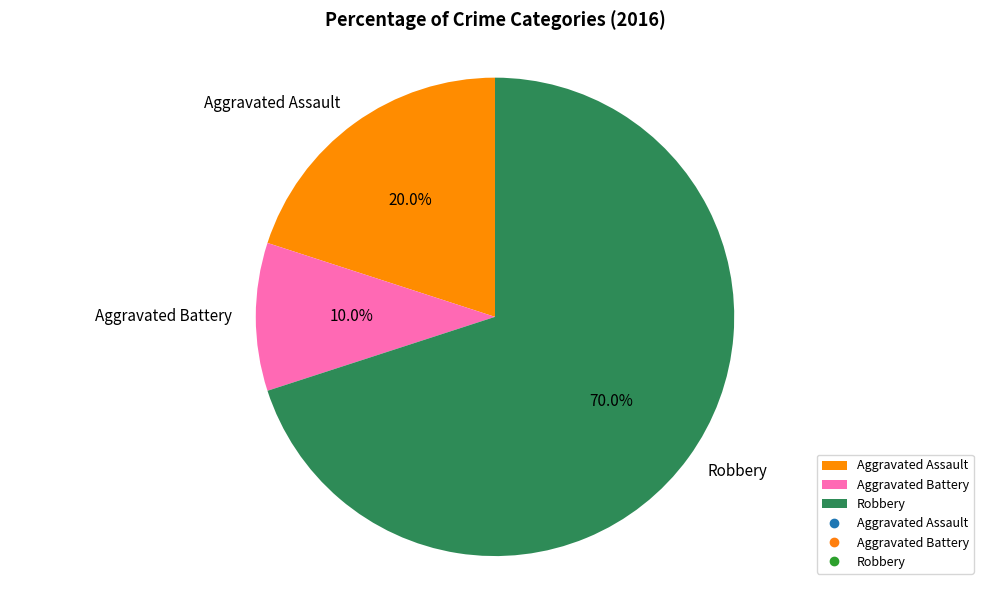

Is Robbery the majority of the pie?

Yes